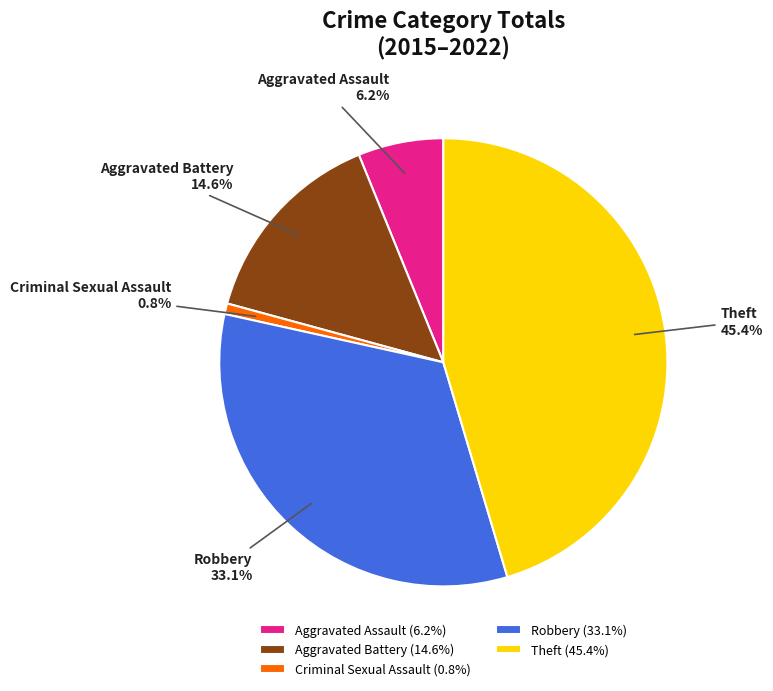

How much of the chart is everything except Criminal Sexual Assault?

99.2%